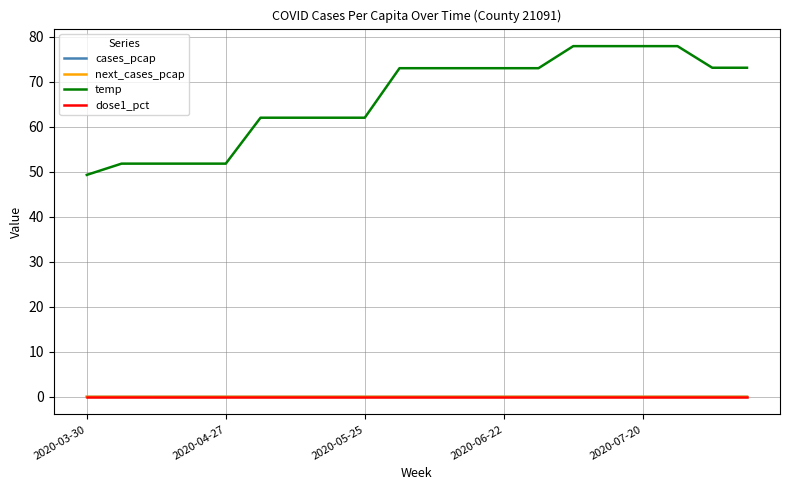

True or false: cases_pcap and temp cross at least once.

False